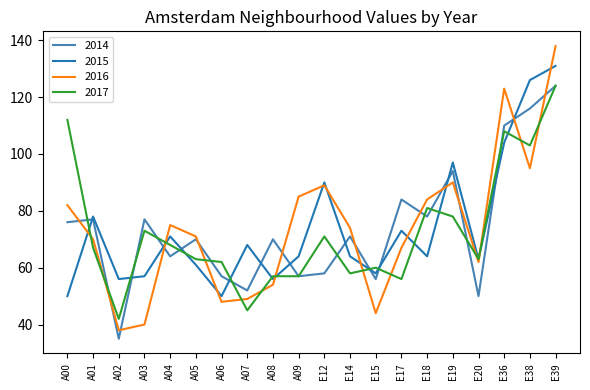

At which category is the sum across all series the highest?

E39